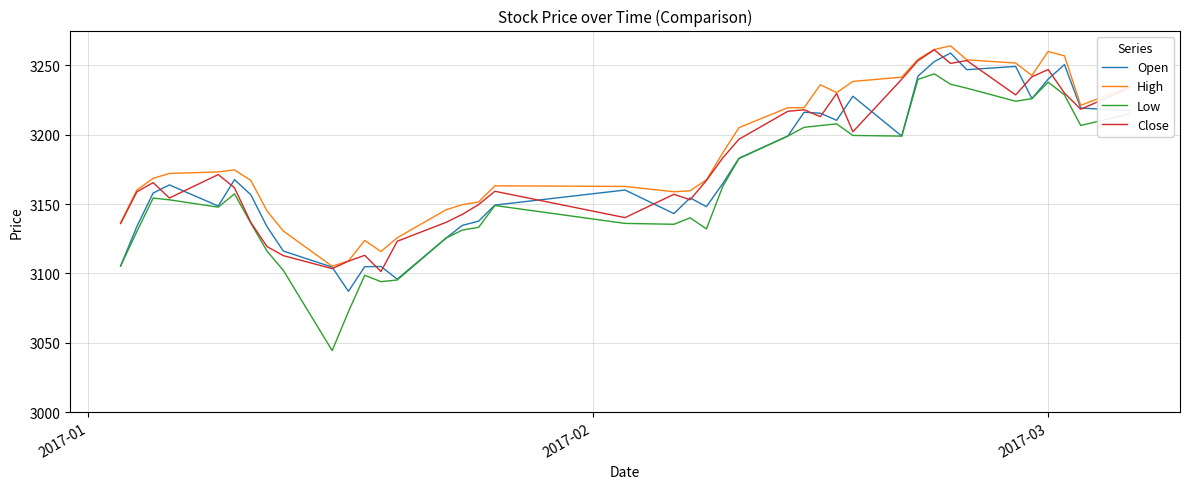

What is the maximum value shown in the chart?

3264.1